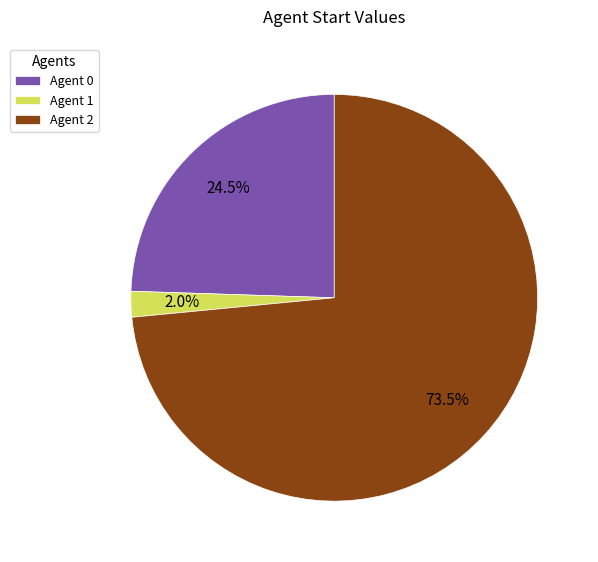

How many segments does this pie chart have?

3